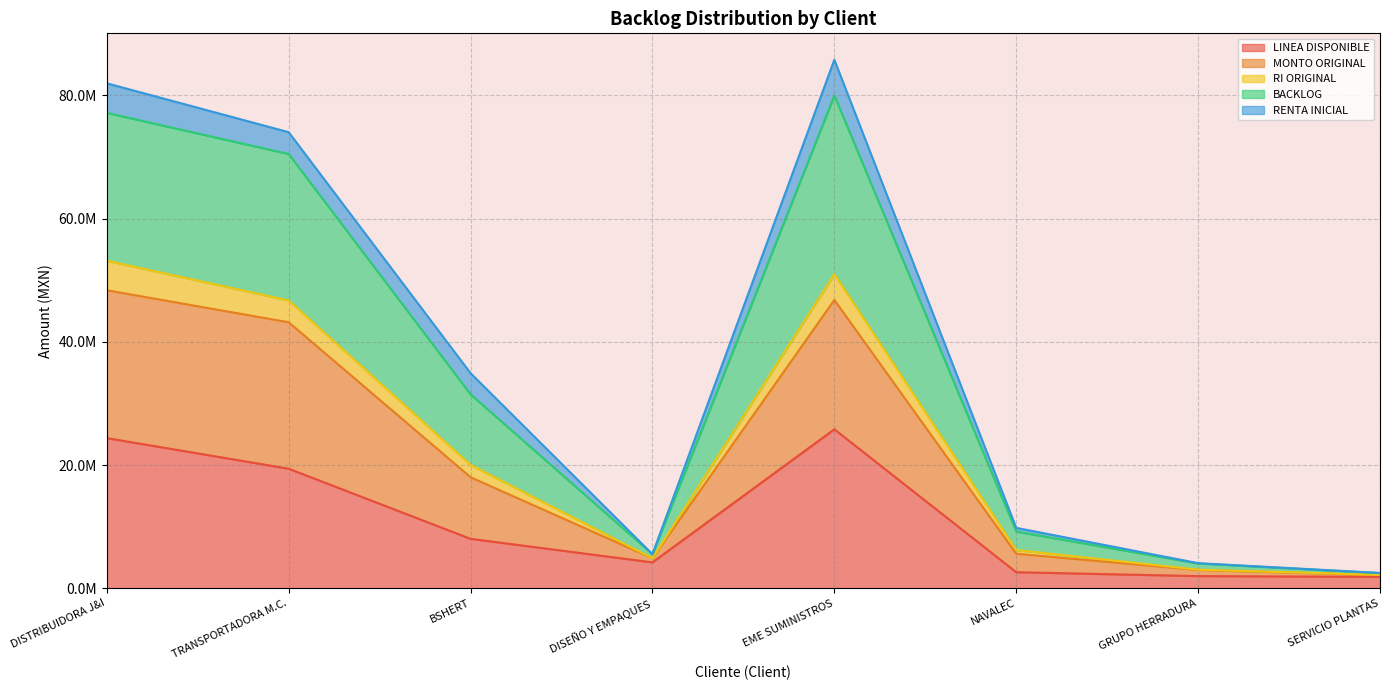

True or false: BACKLOG and MONTO ORIGINAL cross at least once.

False